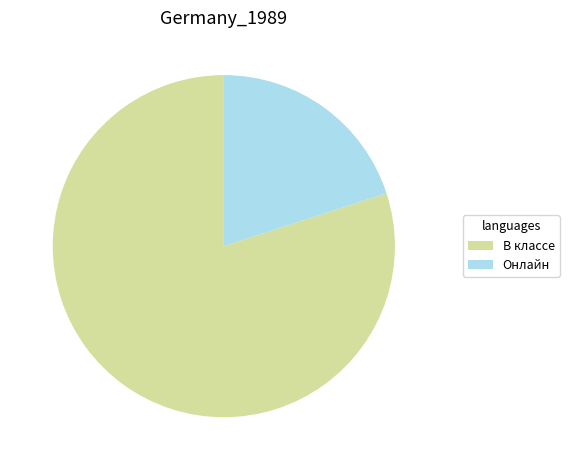

How many segments does this pie chart have?

2